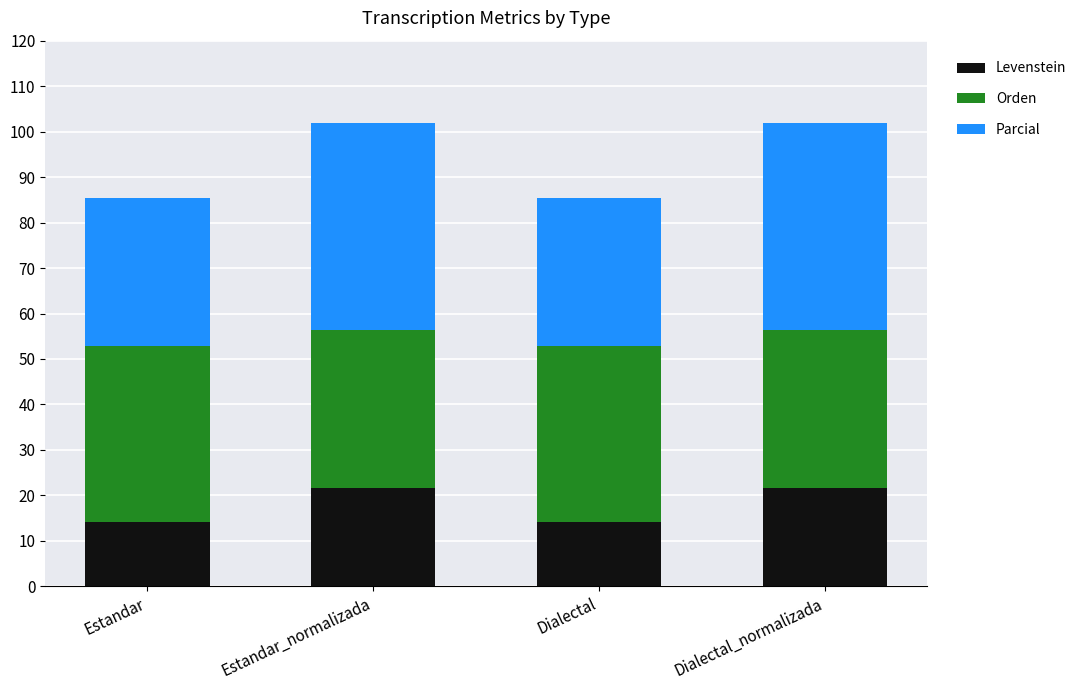

What is the total value across all series at Dialectal?

85.4